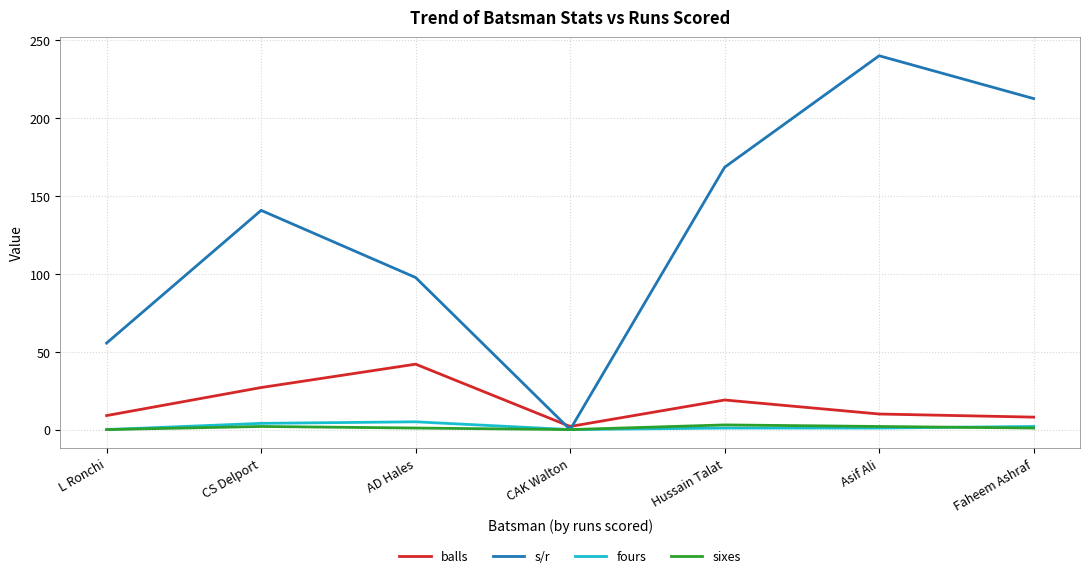

What is the average value of the sixes series?

1.3